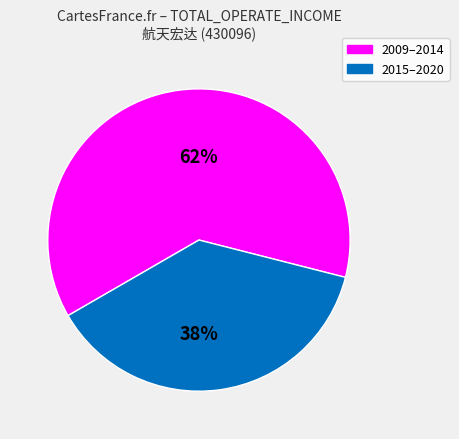

Combined, do 38% and 62% account for over 50%?

Yes